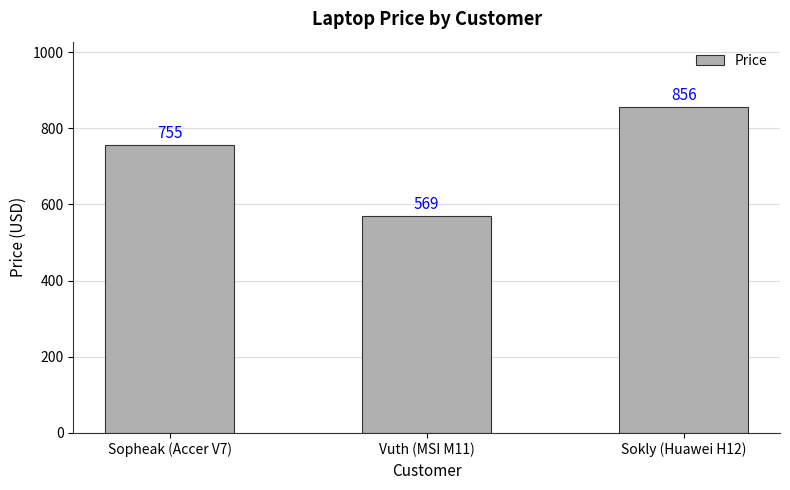

At which label is the value closest to 712?

Sopheak (Accer V7)